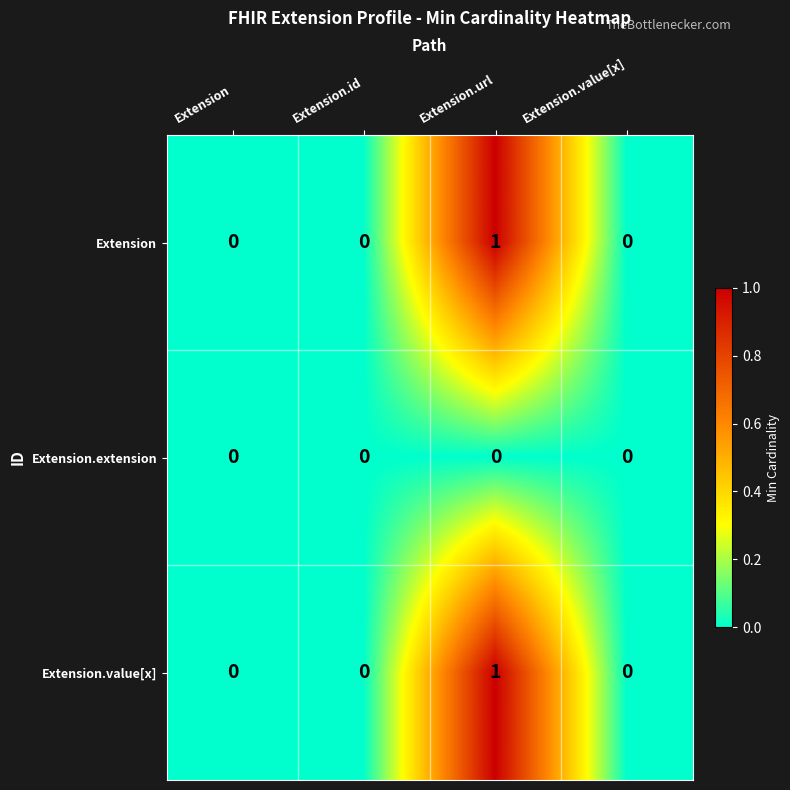

True or false: Extension.extension has a value of 0 at Extension.id.

True